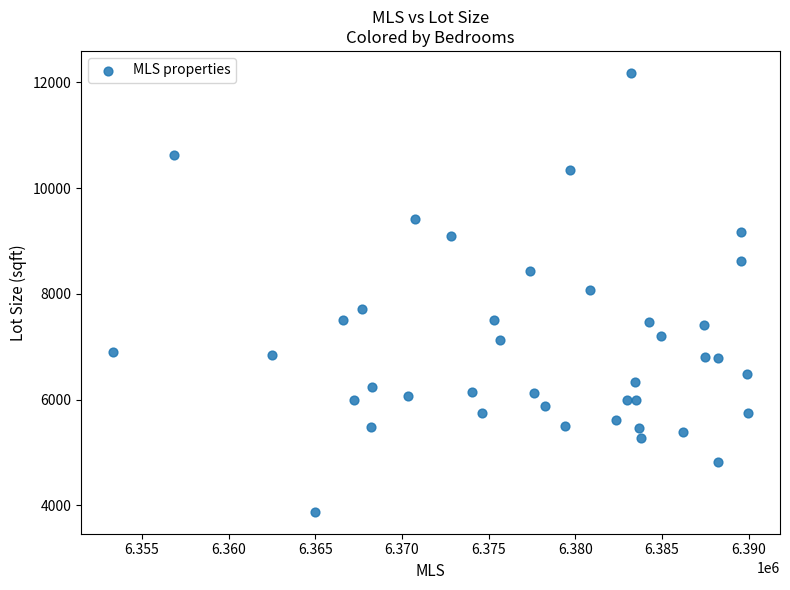

What is the range of Y values (max minus min)?

8301